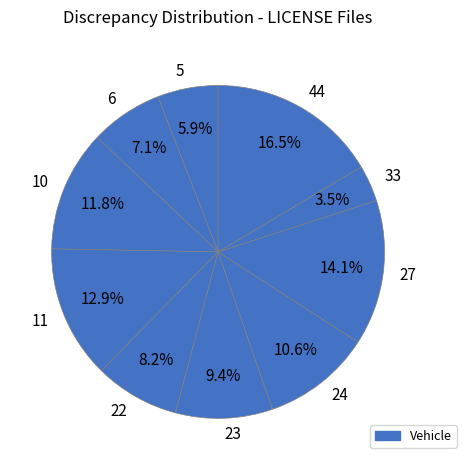

The 5 slice represents 6% of the pie. True or false?

True